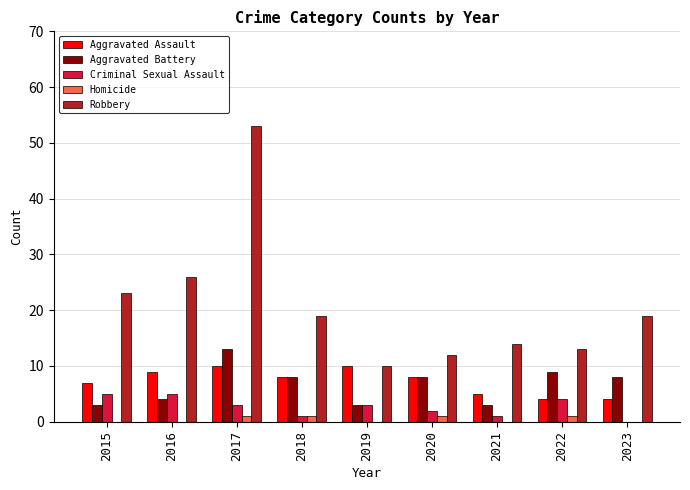

What is the total value across all series at 2016?

44